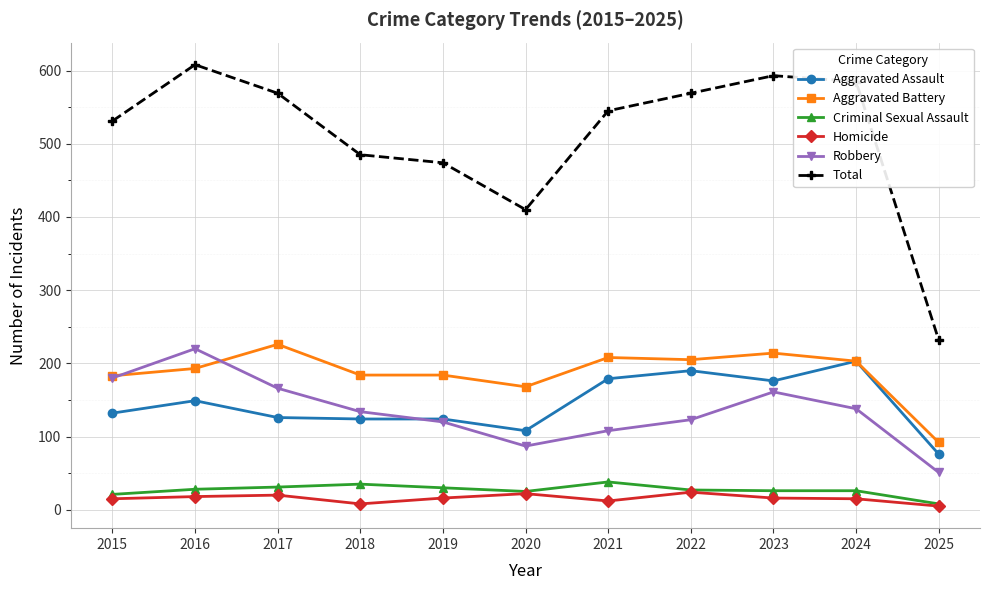

At which label is Total closest to 420?

2020